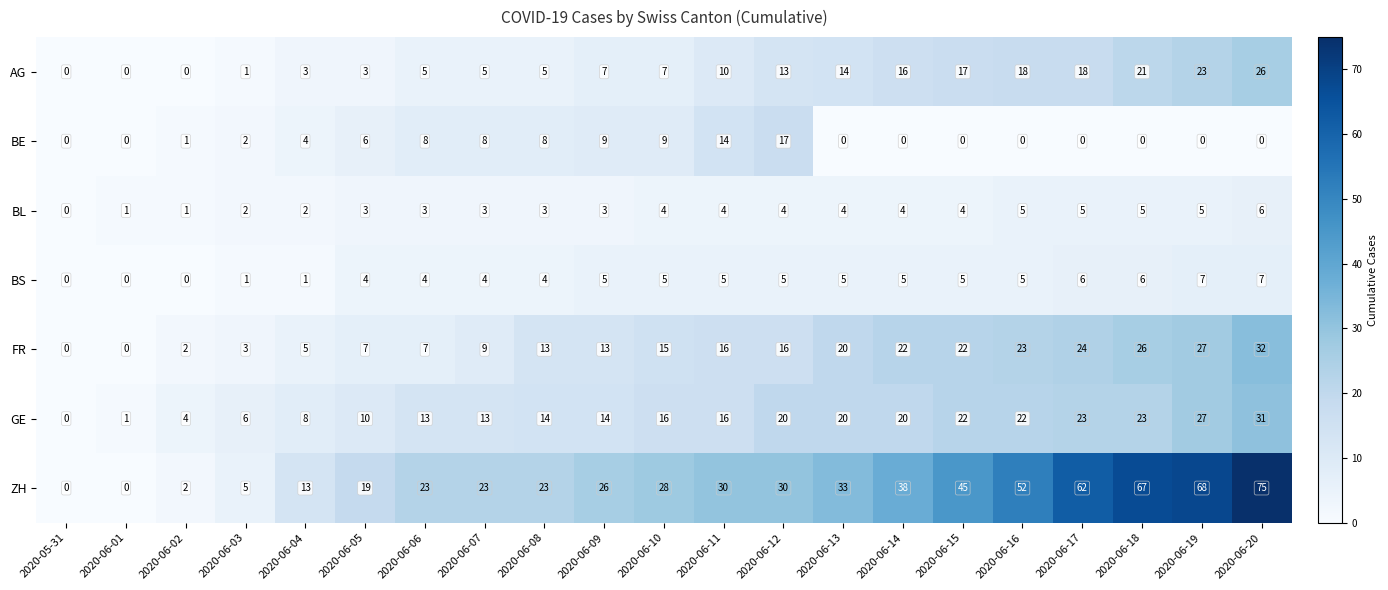

What is the total value across all series at 2020-06-17?

138